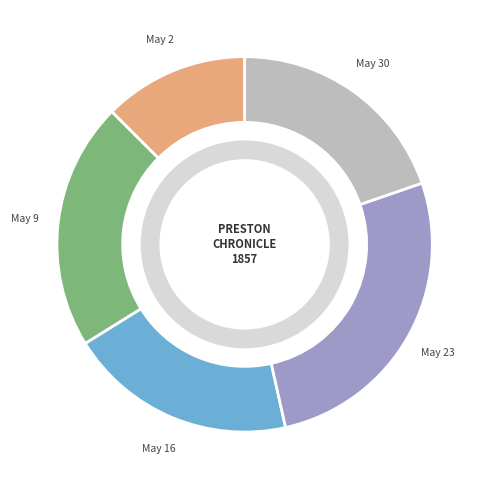

Is there a majority slice in this chart?

No